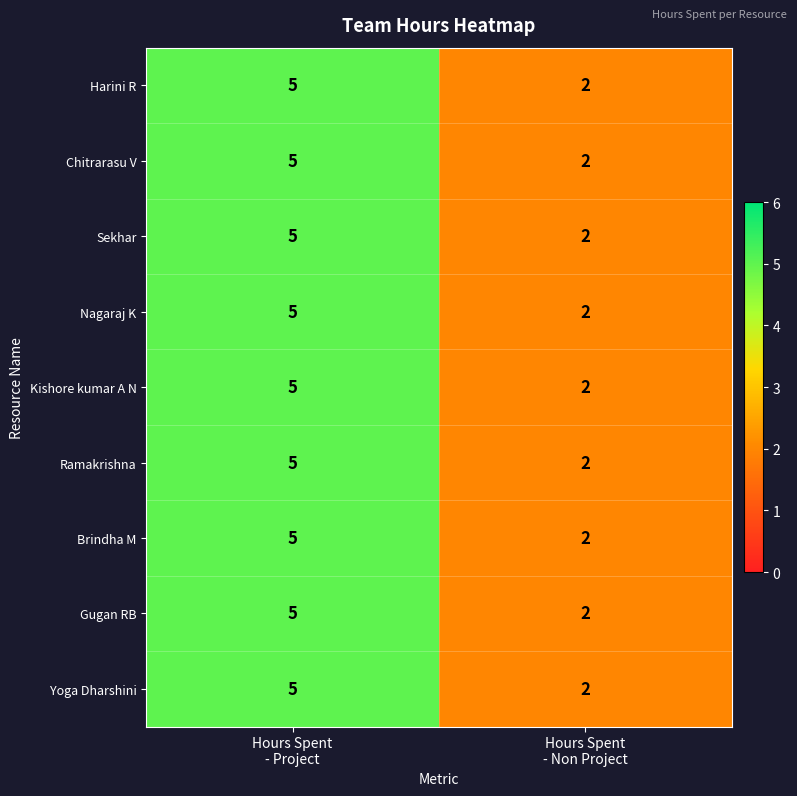

What is the sum of all Brindha M values?

7